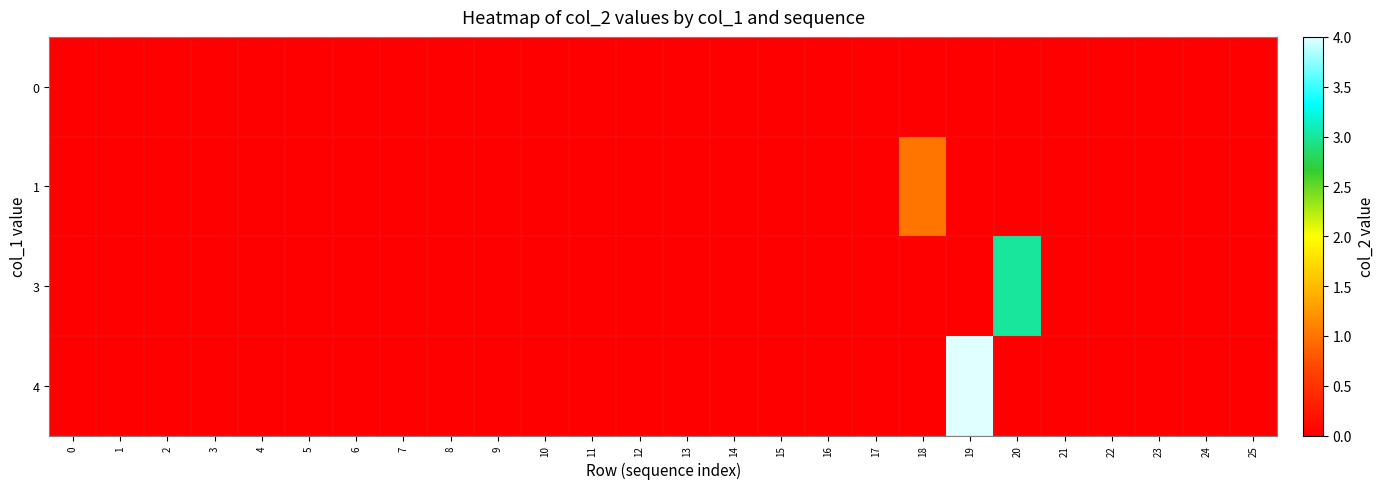

Rank the series at 0 from lowest to highest value.

row_0, row_1, row_2, row_3